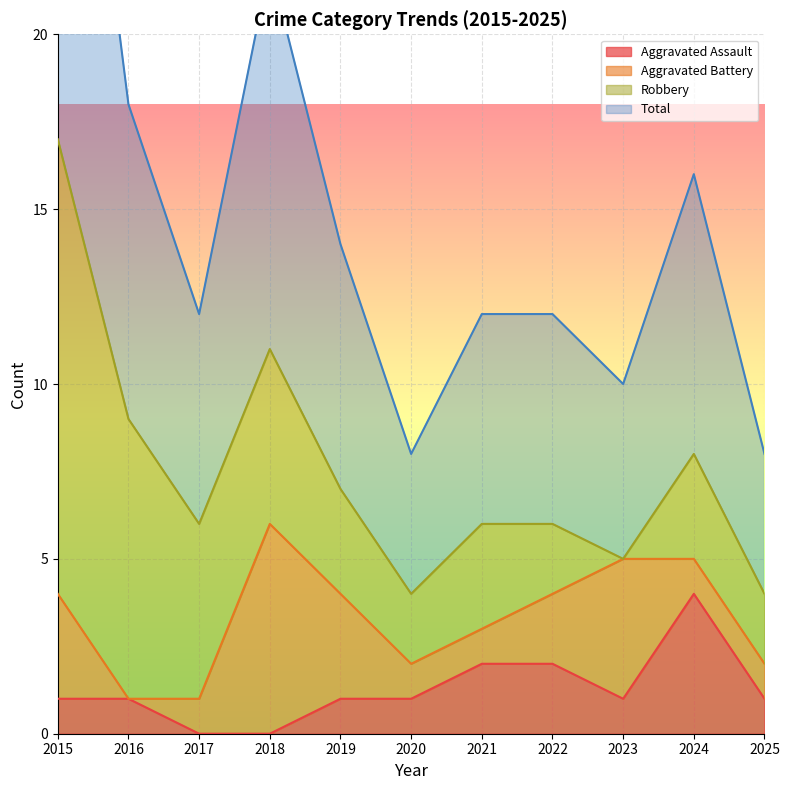

True or false: Aggravated Assault has a value of 2 at 2015.

False